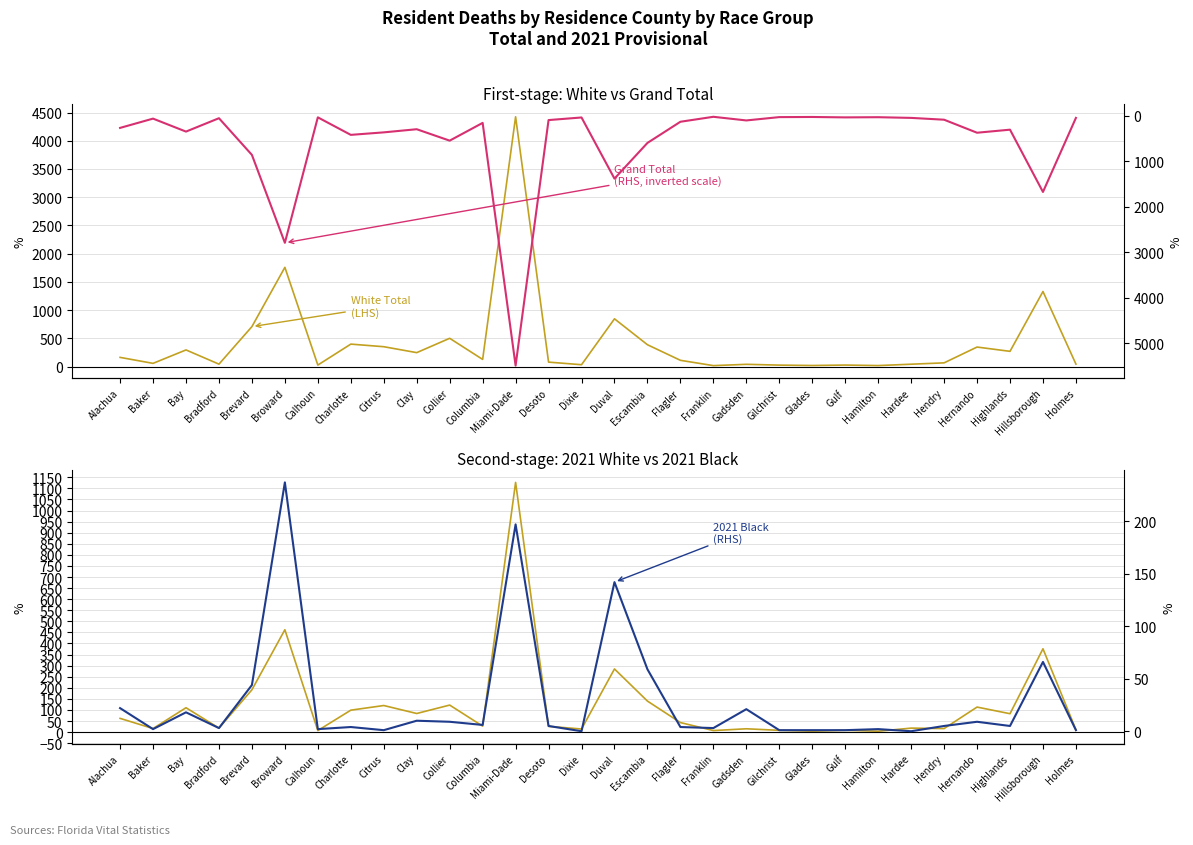

Reading right to left, transcribe all the data shown in this chart.

White Total: 43	1329	269	345	65	41	17	26	18	25	39	16	110	386	845	32	78	4424	126	500	246	351	397	26	1757	707	42	294	56	162
2021 White: 11	376	83	113	16	18	4	8	4	8	15	7	43	140	285	14	26	1127	27	122	84	120	99	7	462	191	18	110	16	62
Grand Total: 44	1671	303	370	84	44	29	33	24	27	100	20	129	594	1378	35	92	5486	154	544	293	362	417	32	2788	857	51	345	60	264
2021 Black (RHS): 1	66	5	9	5	0	2	1	1	1	21	3	4	59	142	0	5	197	6	9	10	1	4	2	237	44	3	18	2	22